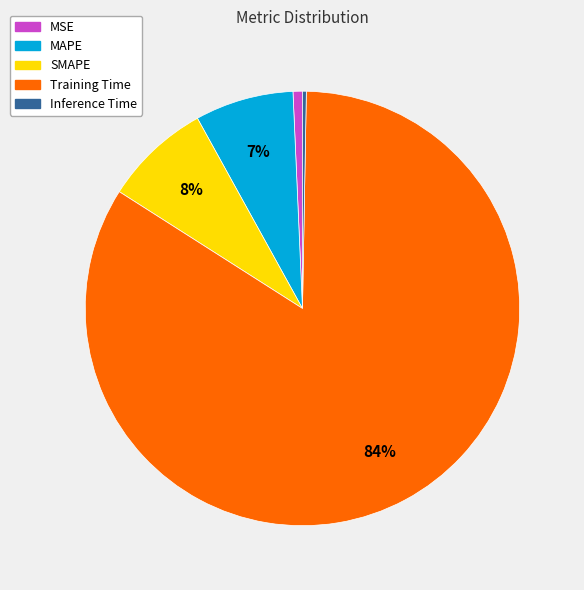

Is it true that SMAPE is 8% of the pie?

True